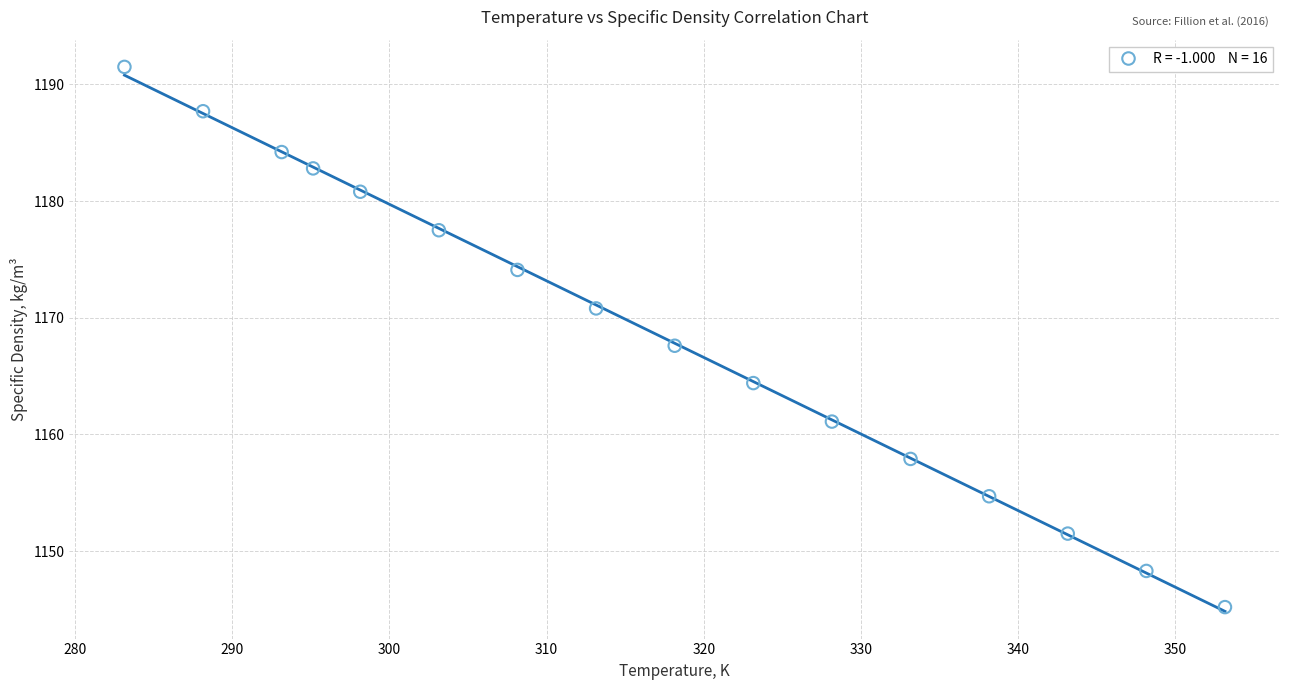

What is the range of X values (max minus min)?

70.0